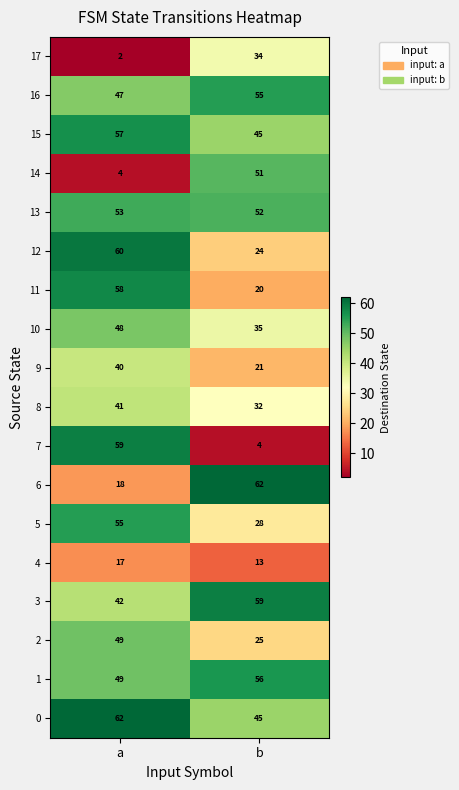

What is the difference between the maximum and minimum values in the 2 series?

24